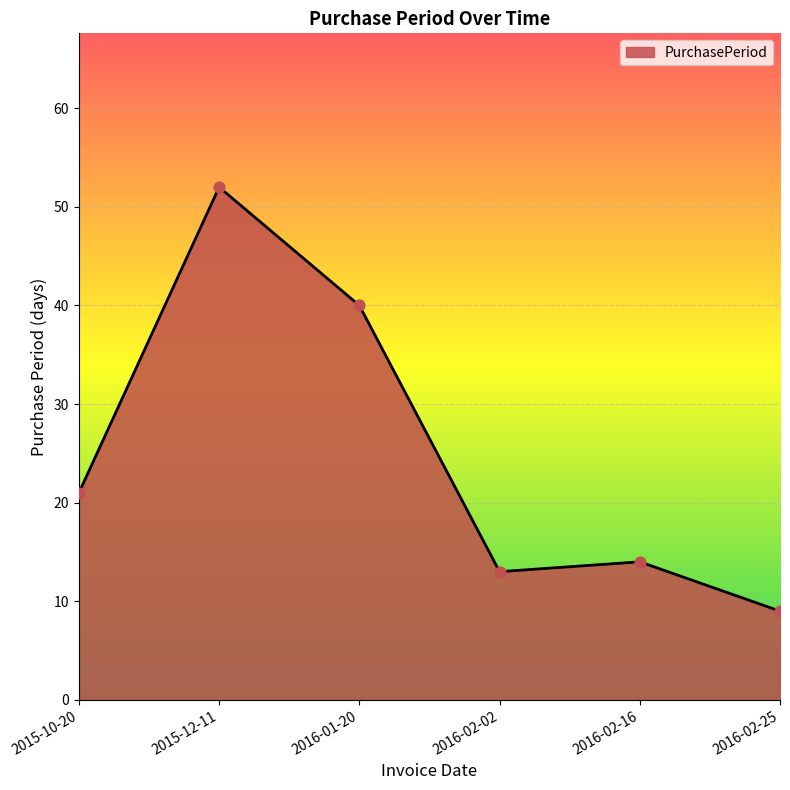

What is the change in value from 2016-01-20 to 2016-02-25?

-31